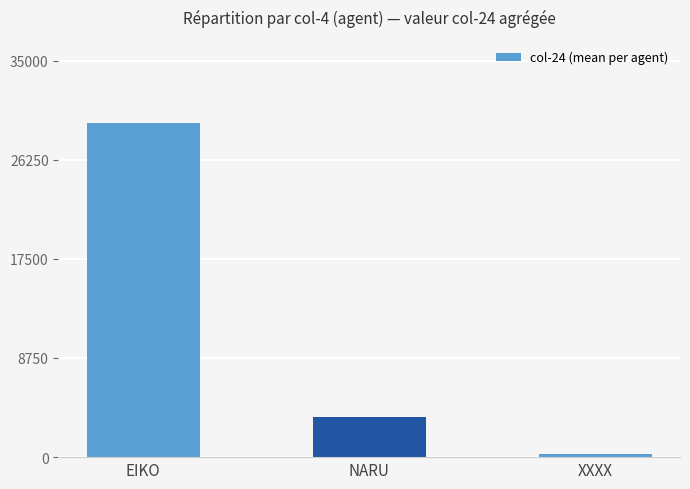

What is the minimum value shown in the chart?

257.5